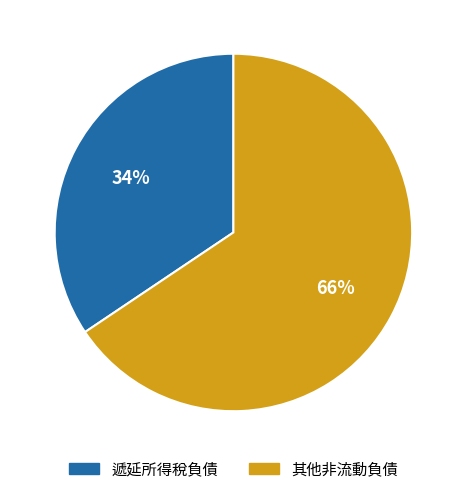

How many segments does this pie chart have?

2